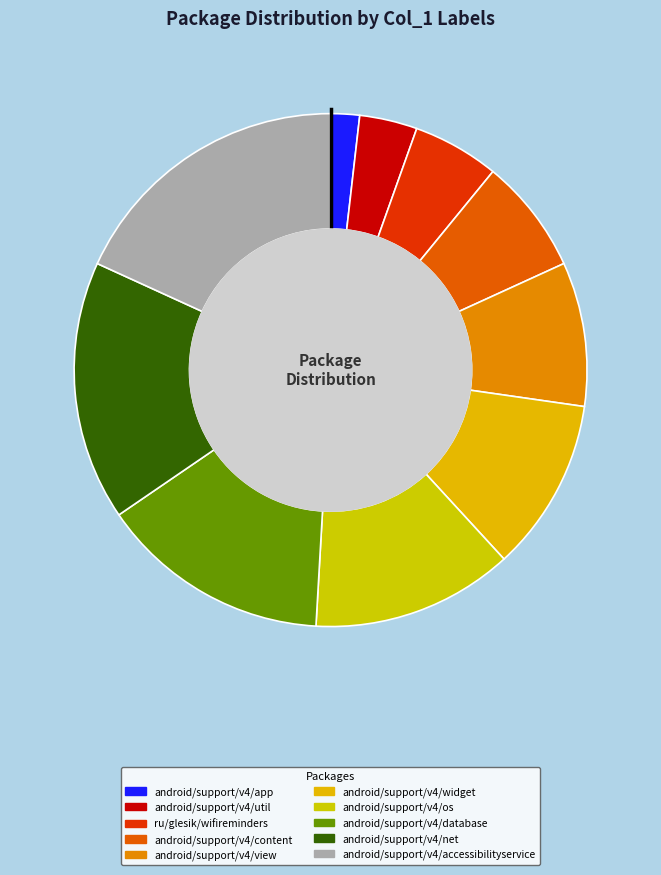

How many slices are in this pie chart?

10